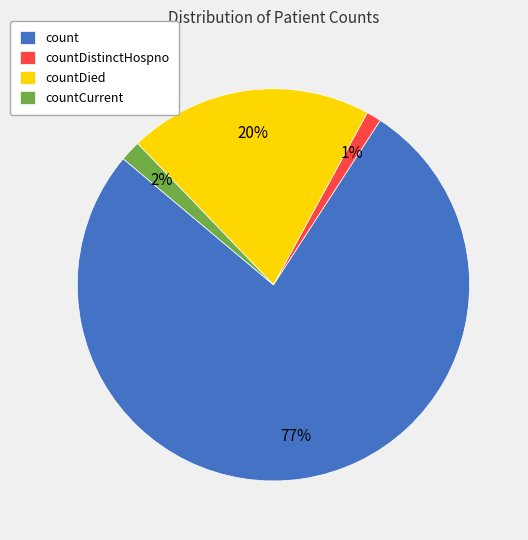

Which category accounts for the majority?

count